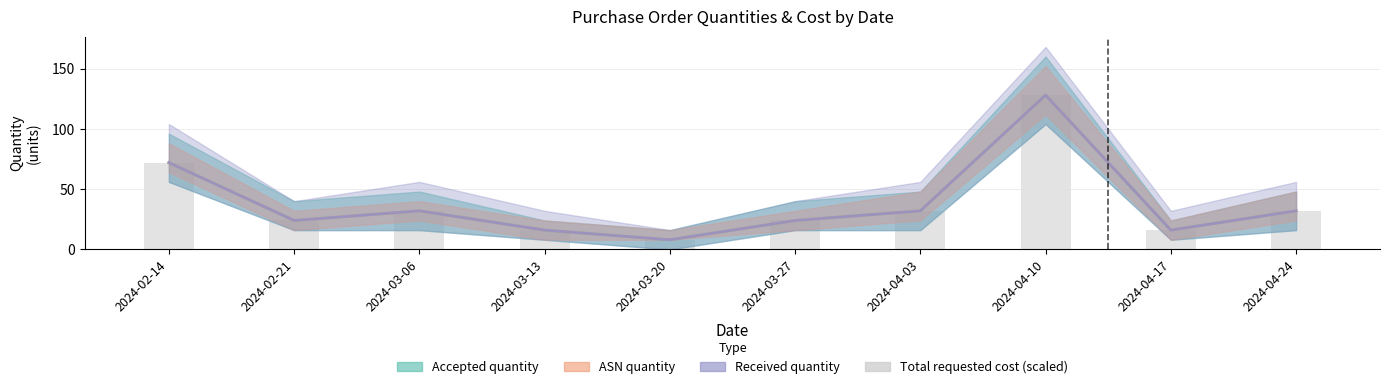

Are the bars grouped side by side (vs. stacked)?

No